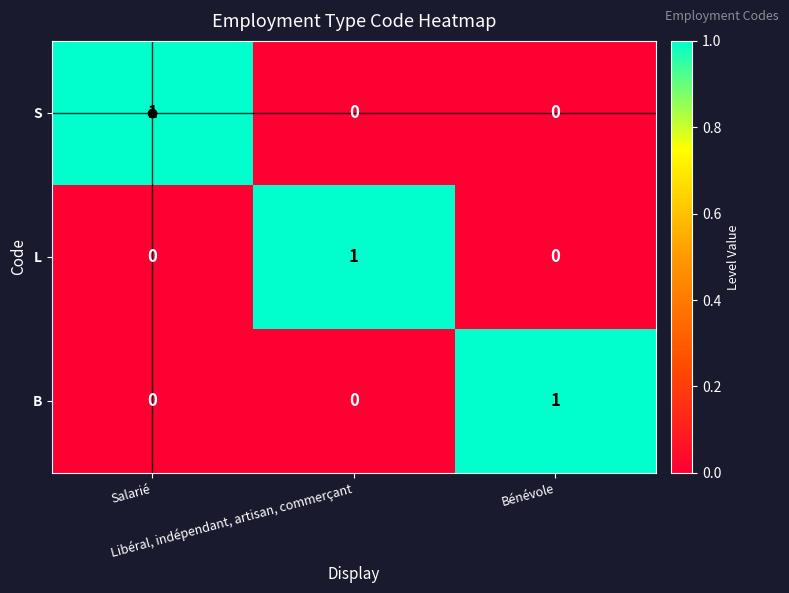

How many L values are between 0 and 1?

3